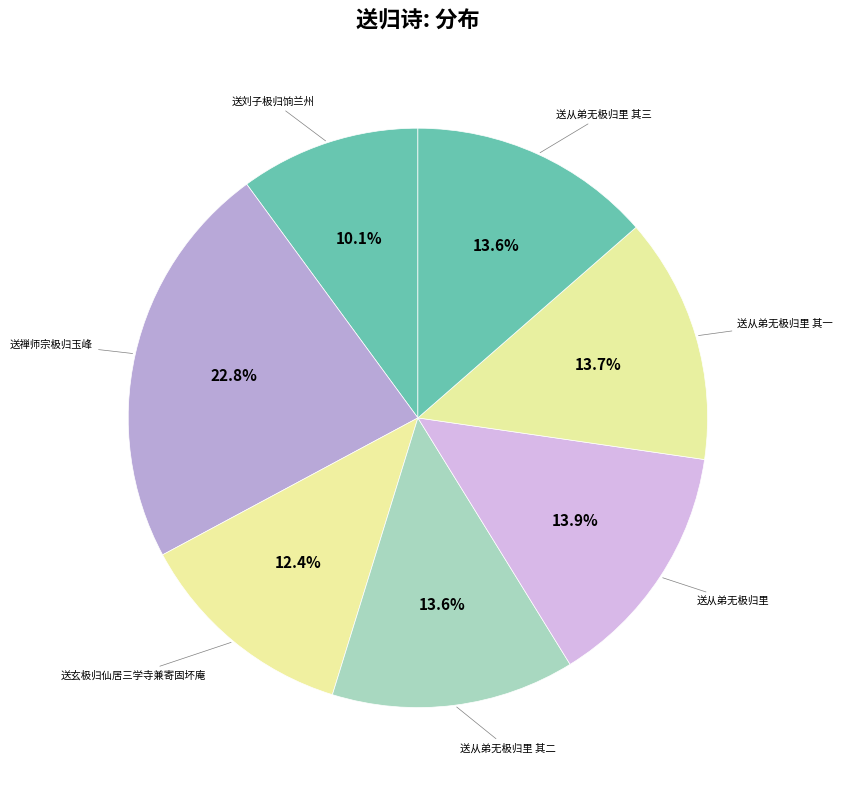

How many segments does this pie chart have?

7